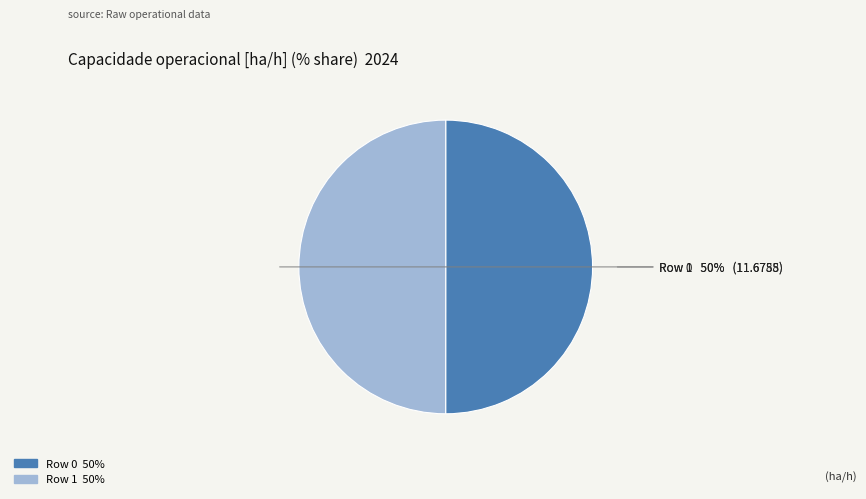

True or false: Row 0 accounts for 50% of the total.

True